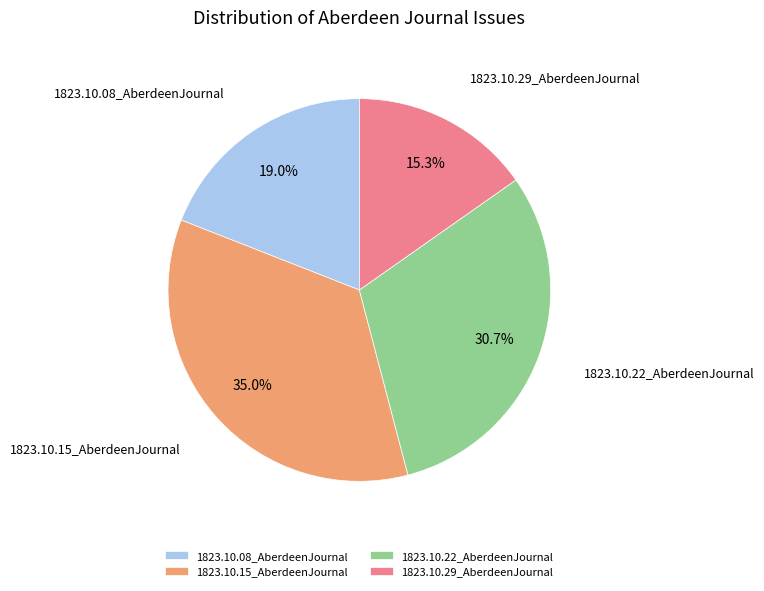

Is it true that 1823.10.22_AberdeenJournal is 31% of the pie?

True